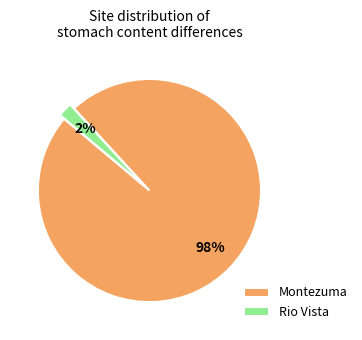

To the nearest percent, what portion does Montezuma represent?

98%